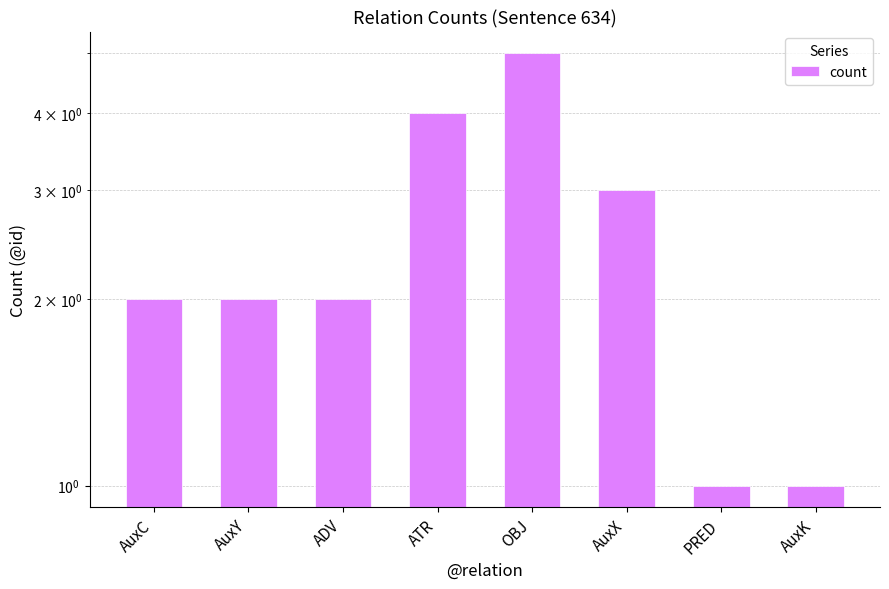

Reading left to right, extract all data points from this chart.

AuxC=2	AuxY=2	ADV=2	ATR=4	OBJ=5	AuxX=3	PRED=1	AuxK=1